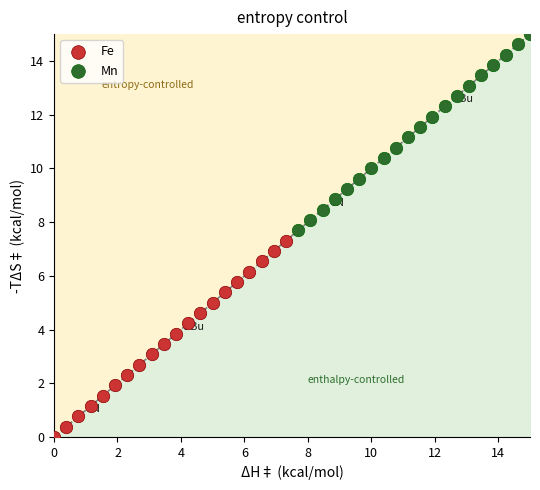

What are all the series names shown in the legend?

Fe, Mn